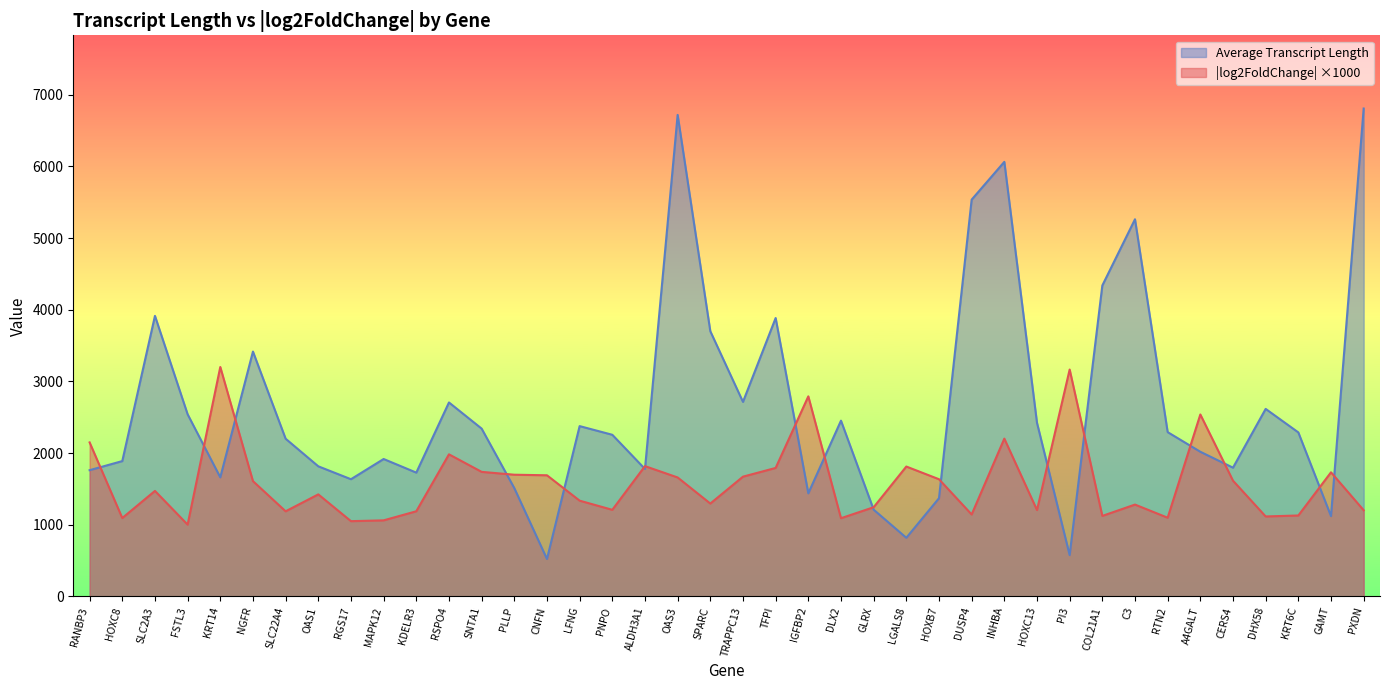

What is the difference between the second highest and second lowest values in the Average Transcript Length series?

6142.0